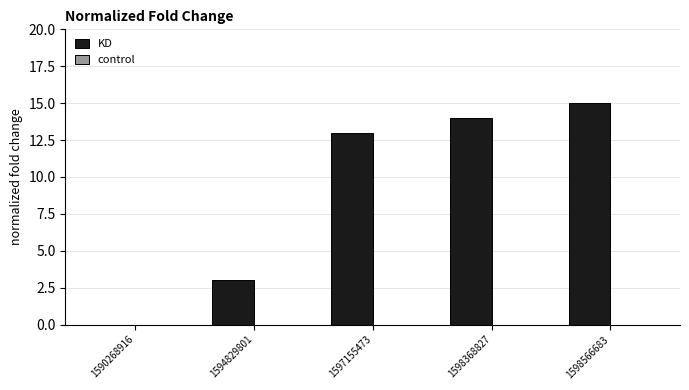

Reading left to right, what are all the values shown in this chart?

1590268916=0	1594829801=3	1597155473=13	1598368827=14	1598566683=15